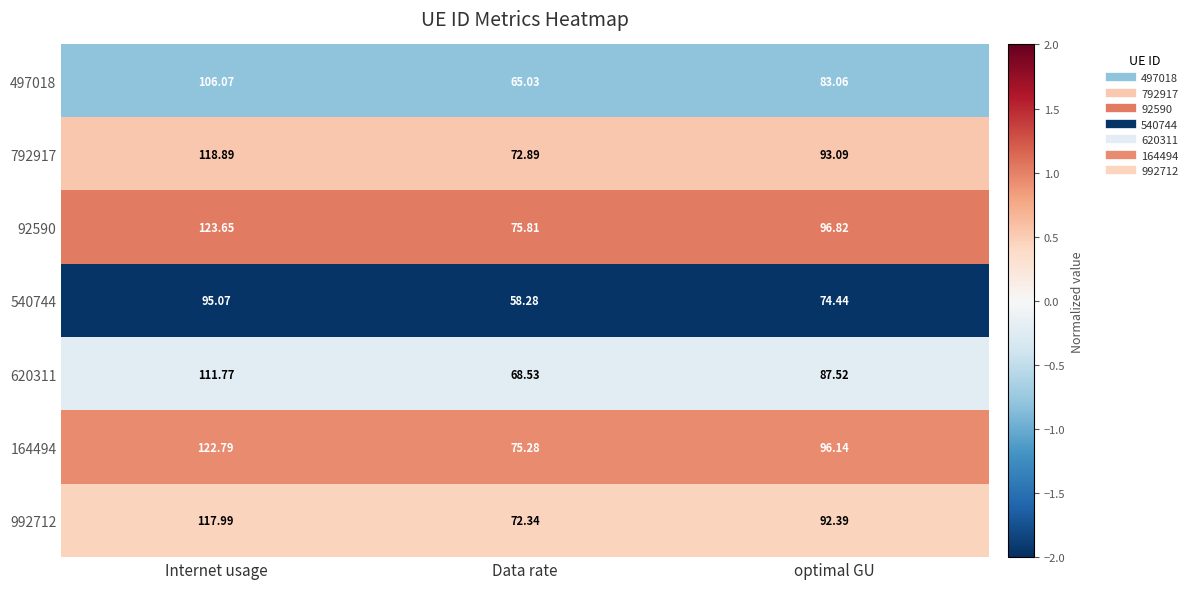

Rank the series by their maximum value, from lowest to highest.

540744, 497018, 620311, 992712, 792917, 164494, 92590